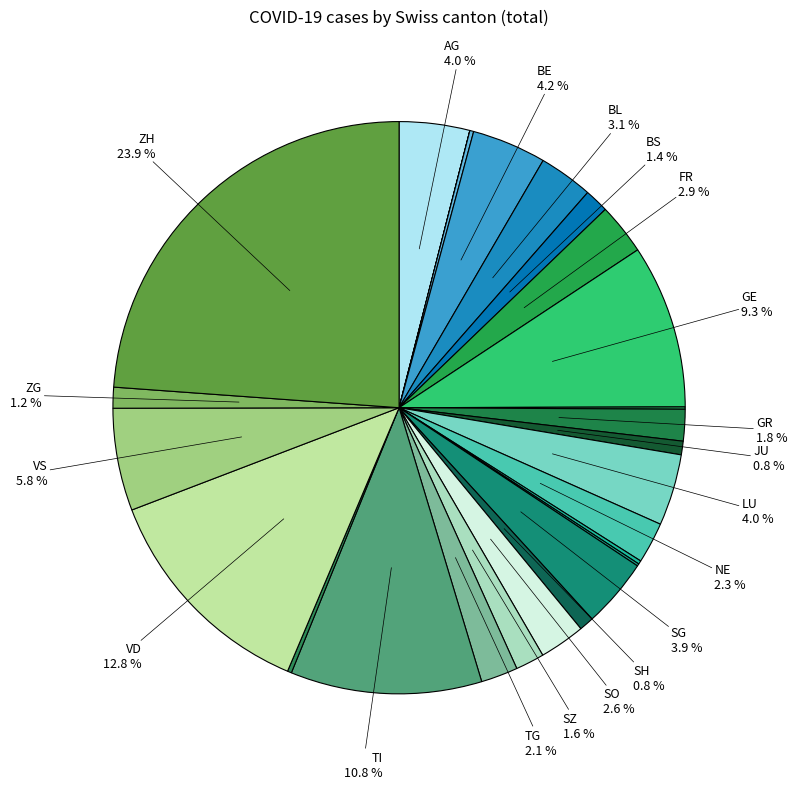

Which slice is the largest?

ZH